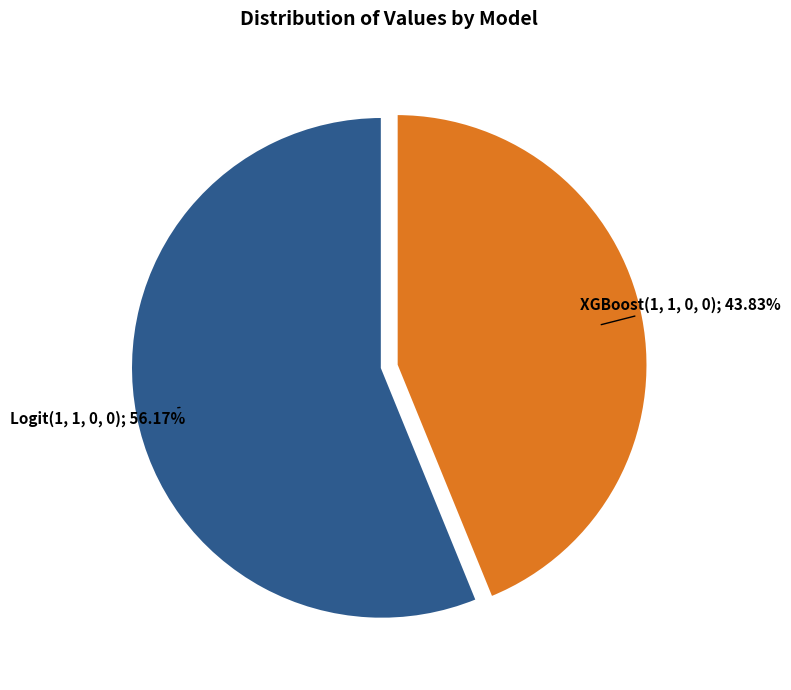

Is there a majority slice in this chart?

Yes